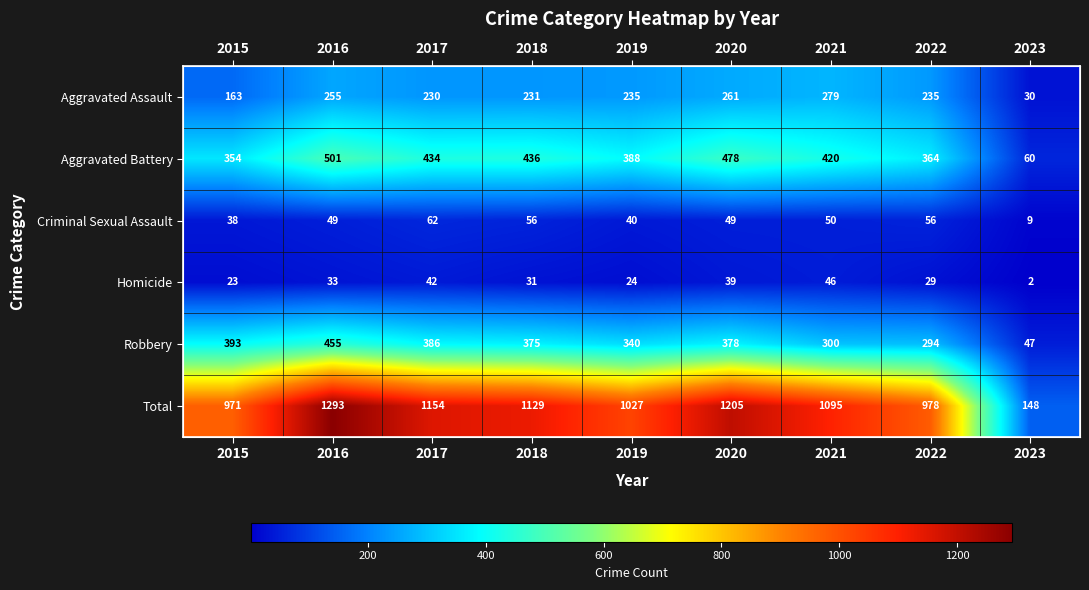

At which label is Robbery closest to 251?

2022